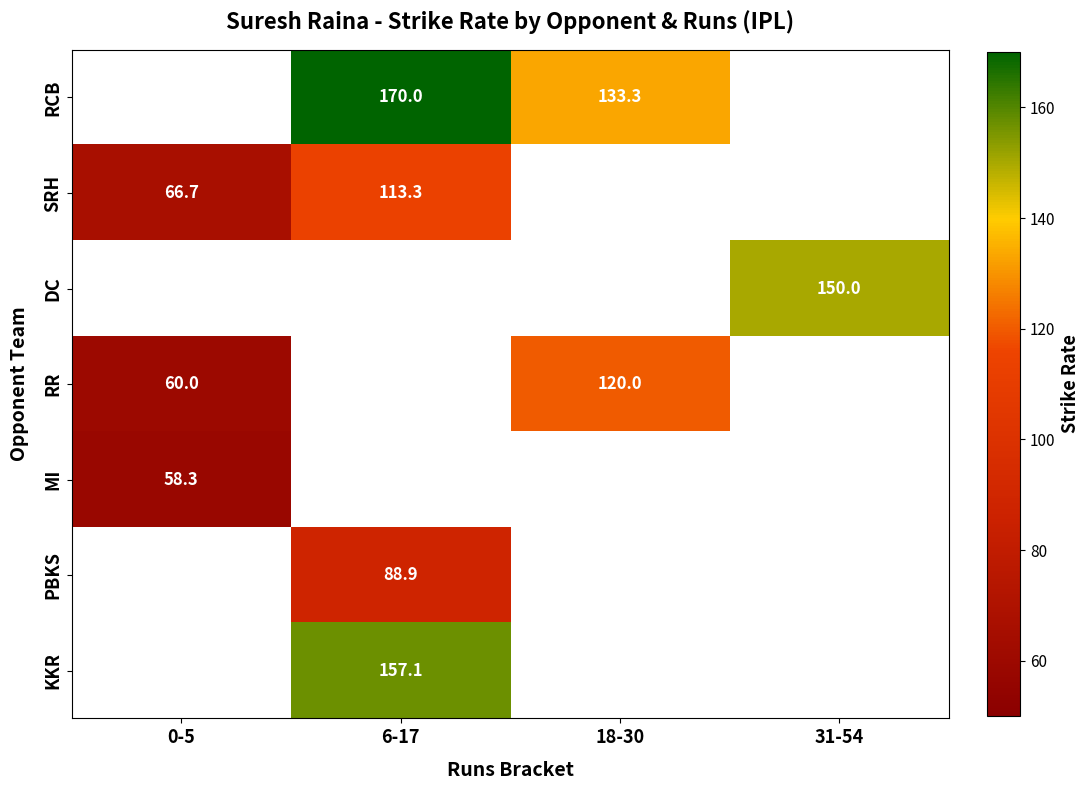

Between 6-17 and 31-54, which is larger?

31-54